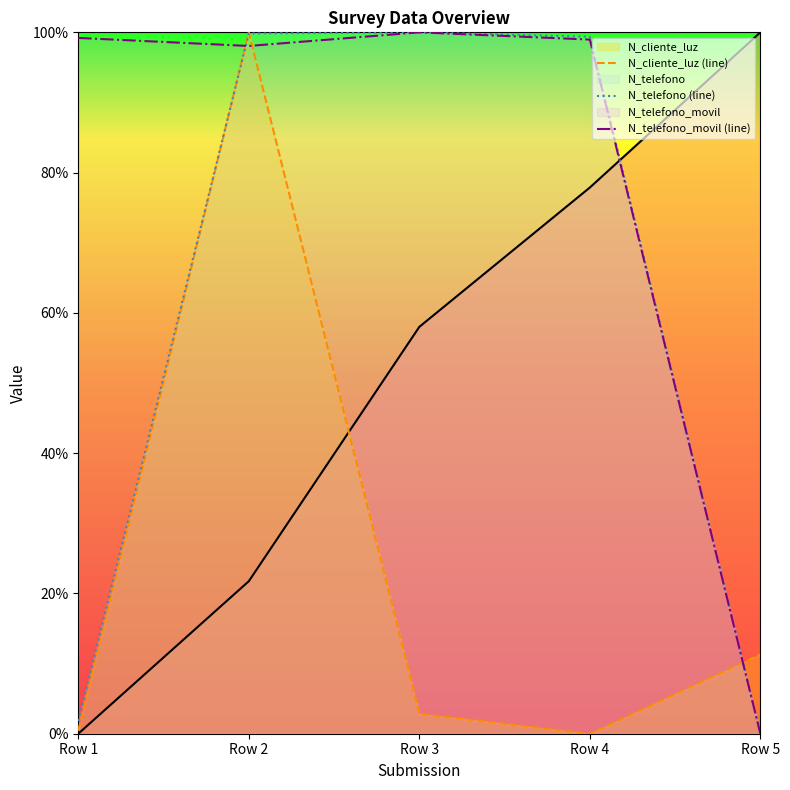

Which series has the largest total across all categories?

N_telefono_movil (line)